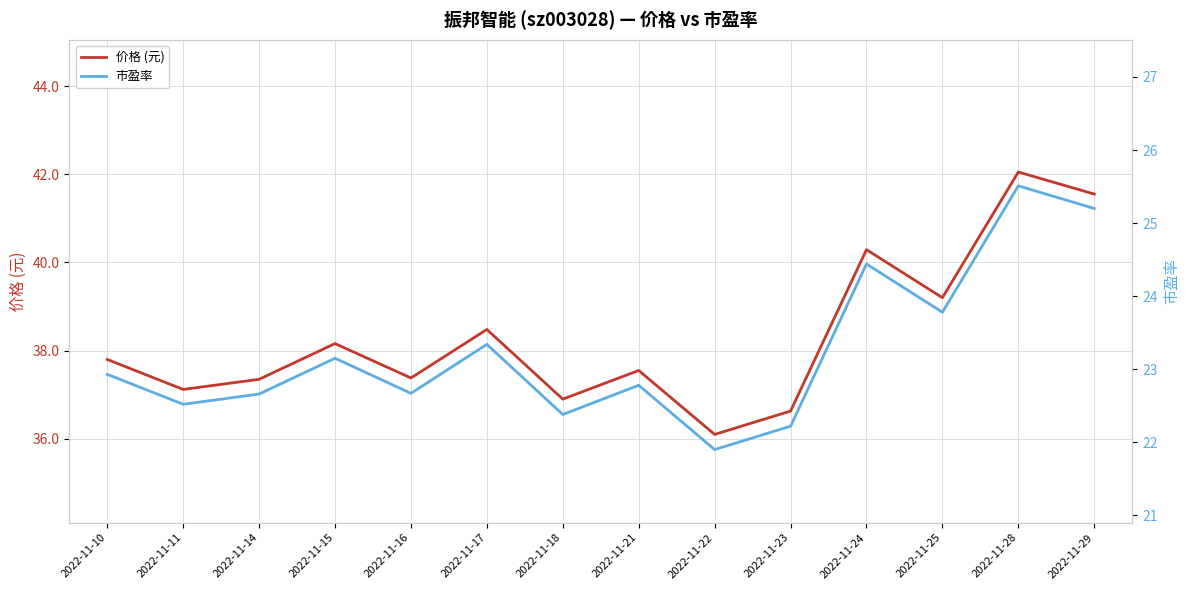

What value does the 价格 (元) series have at 2022-11-28?

42.0